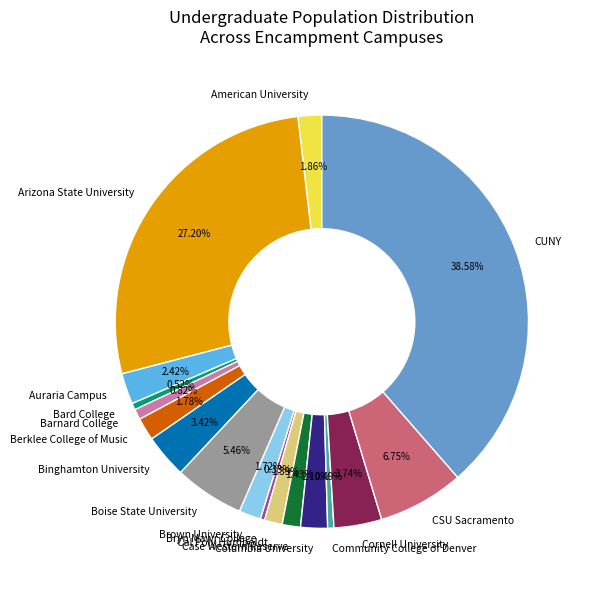

Which slice is the largest?

CUNY